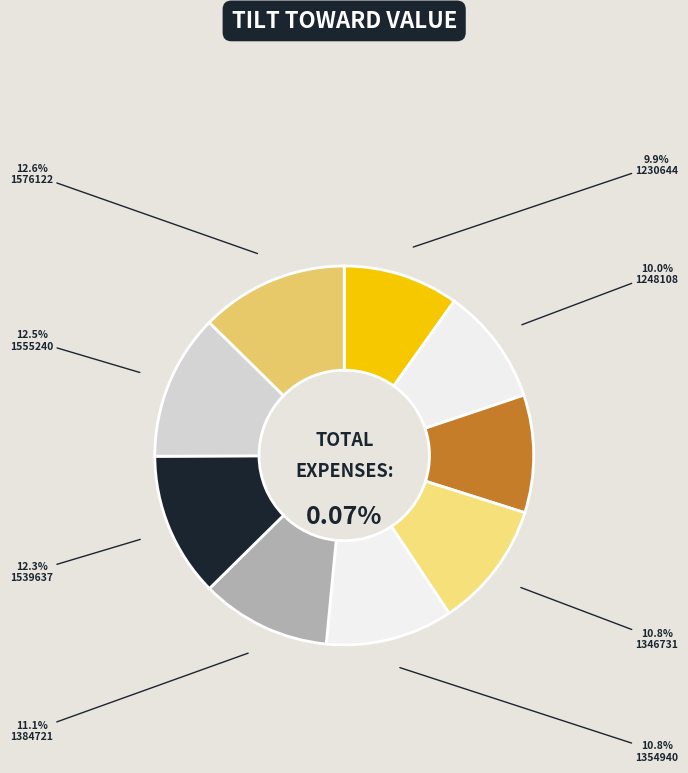

To the nearest percent, what portion does 1346731 represent?

11%